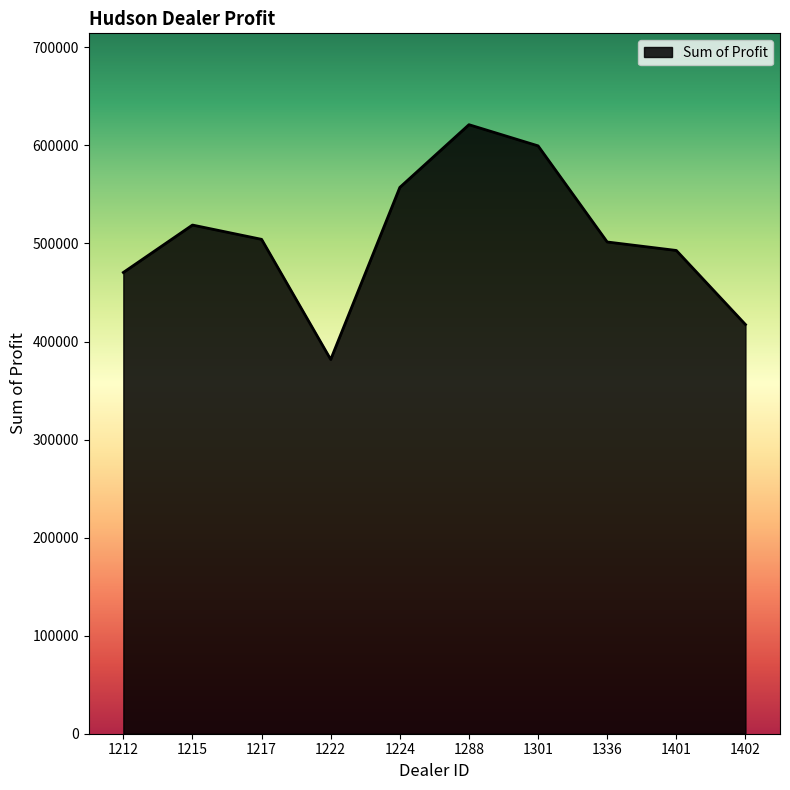

Is it true that the value at 1217 is 504217.2?

True